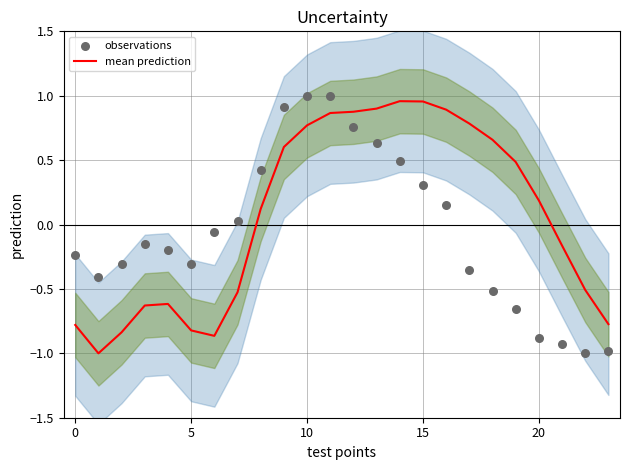

Which series contains the lowest Y value?

mean prediction